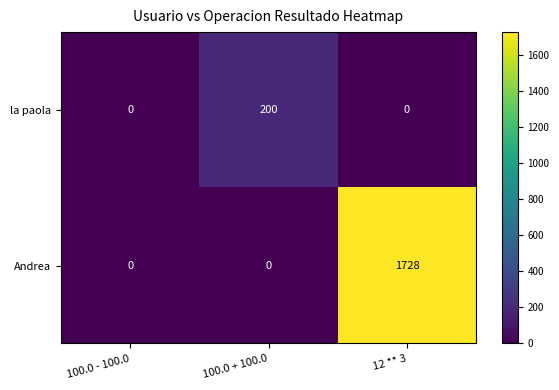

How many values in la paola are above zero?

1